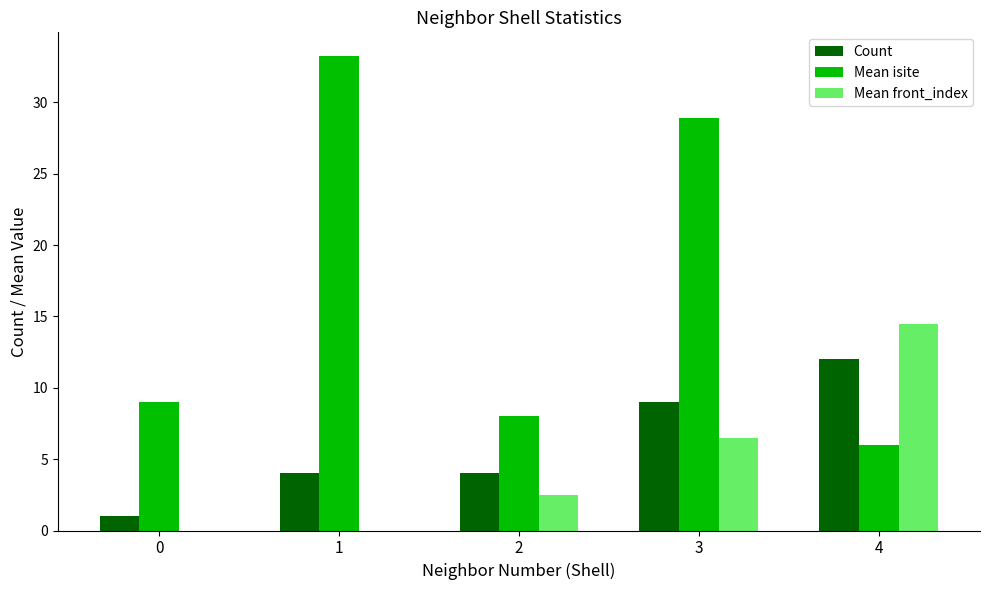

At which category is the sum across all series the highest?

3